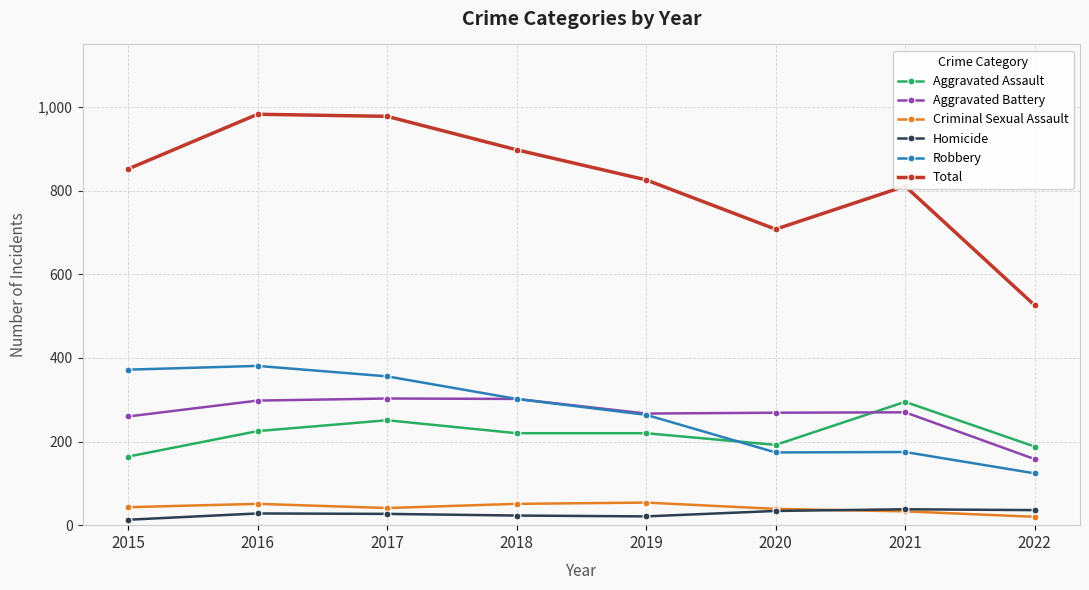

What is the lowest value of the Total series?

526